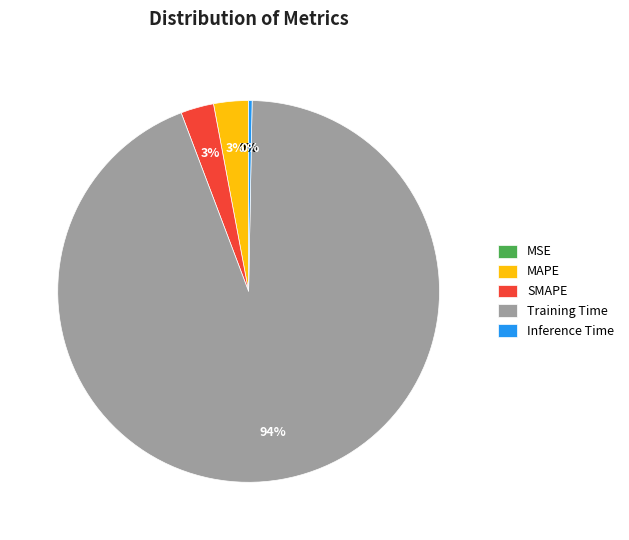

Is Training Time the majority of the pie?

Yes